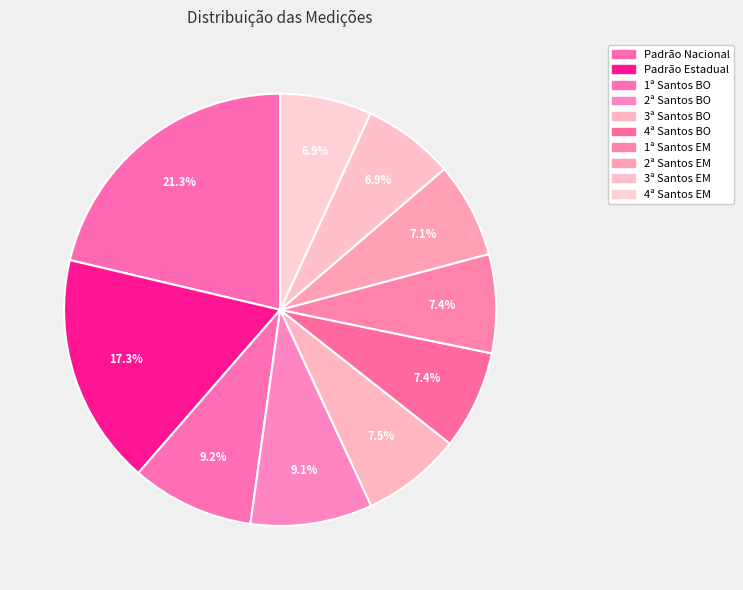

To the nearest percent, what is the difference between the largest and smallest slice percentages?

14%